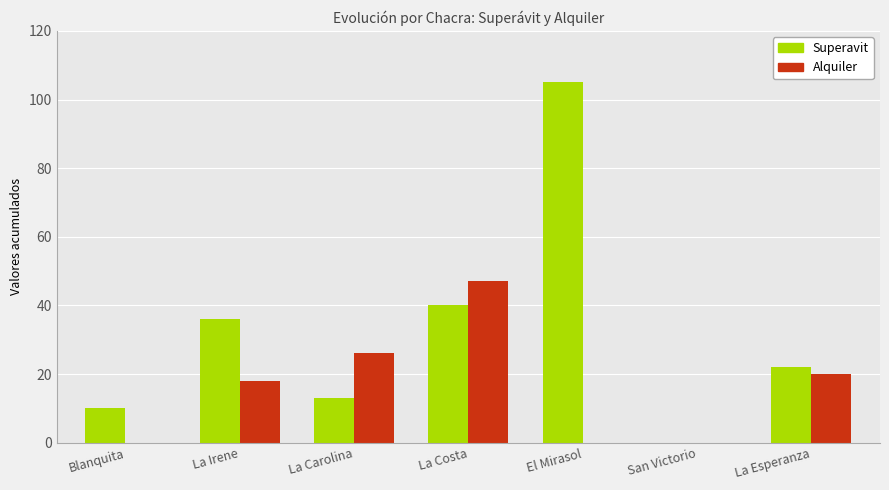

What is the total value across all series at La Irene?

54